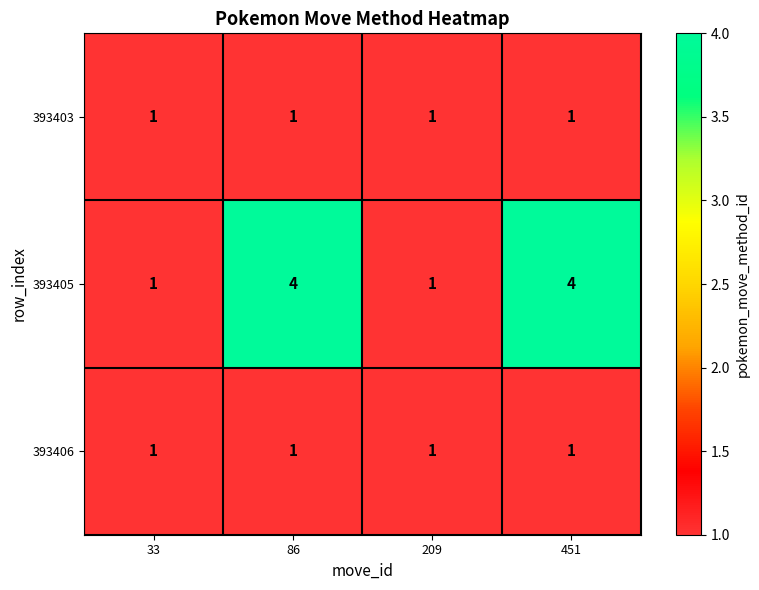

The 393403 series shows 1 at 86. True or false?

True